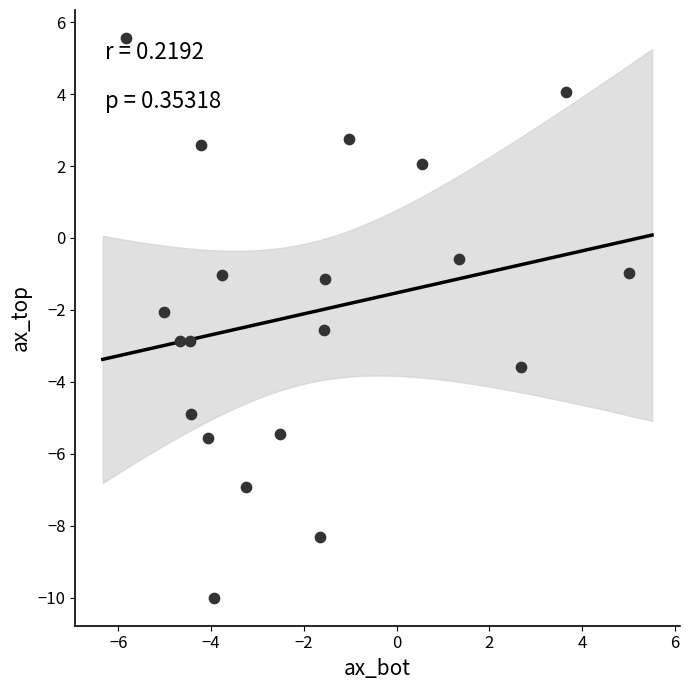

What is the range of X values (max minus min)?

10.8